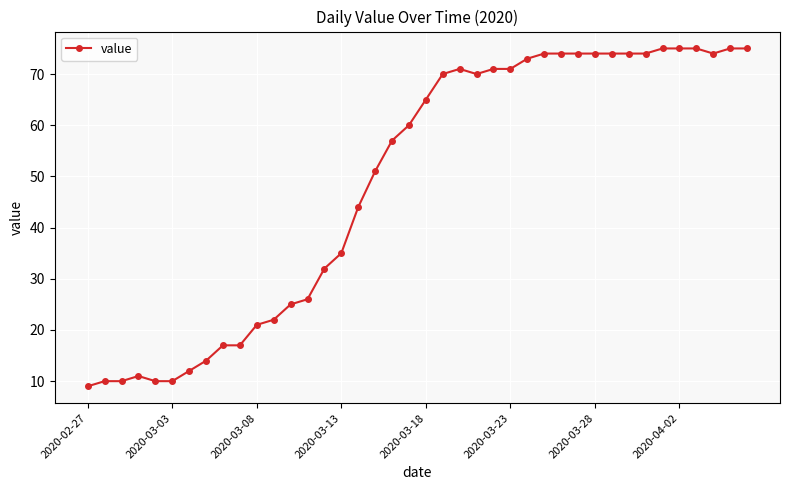

What is the minimum value shown in the chart?

9